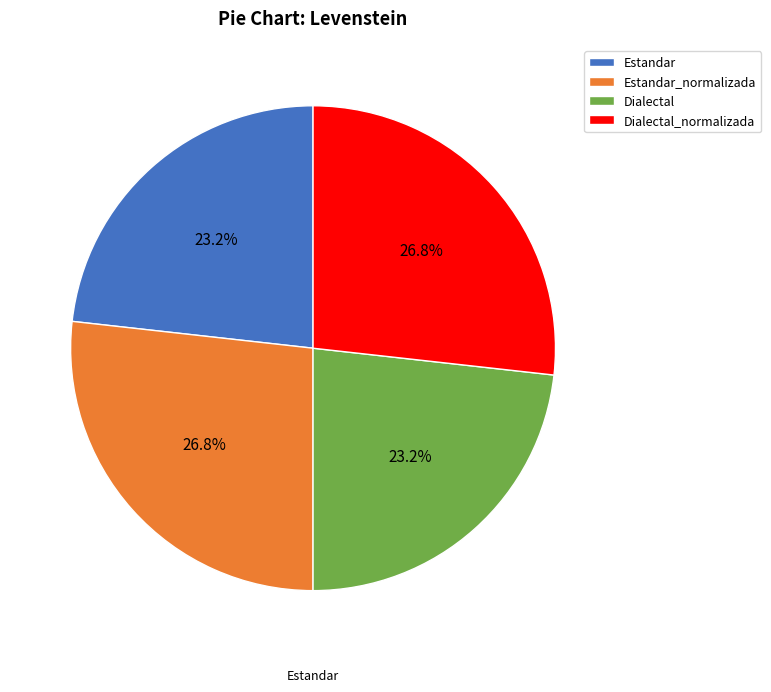

The Dialectal slice represents 23% of the pie. True or false?

True